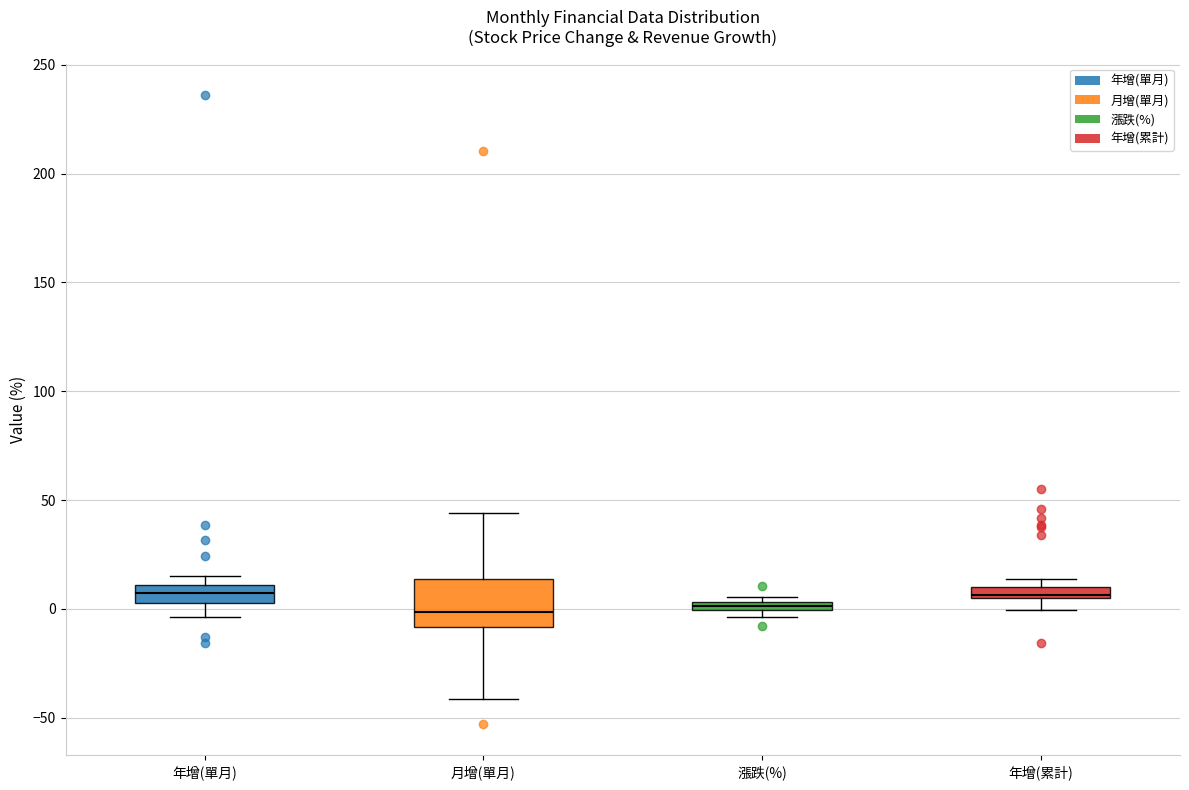

Where is the lower edge of the box for 漲跌(%) on the y-axis? The values are not printed on the chart, so give them approximately, as read against the axis.

0